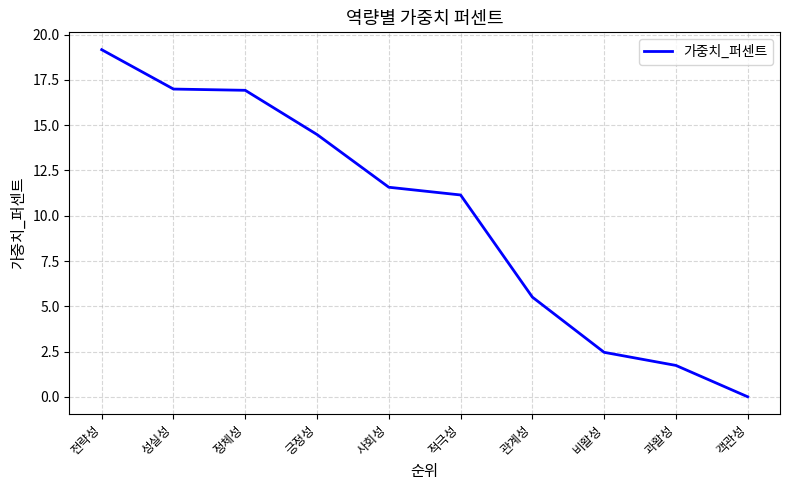

Does the chart have visible grid lines?

Yes